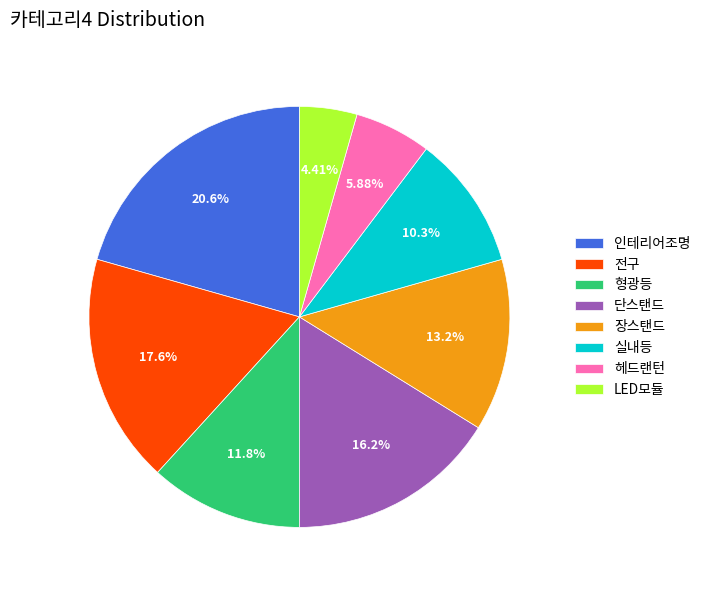

Is there a majority slice in this chart?

No